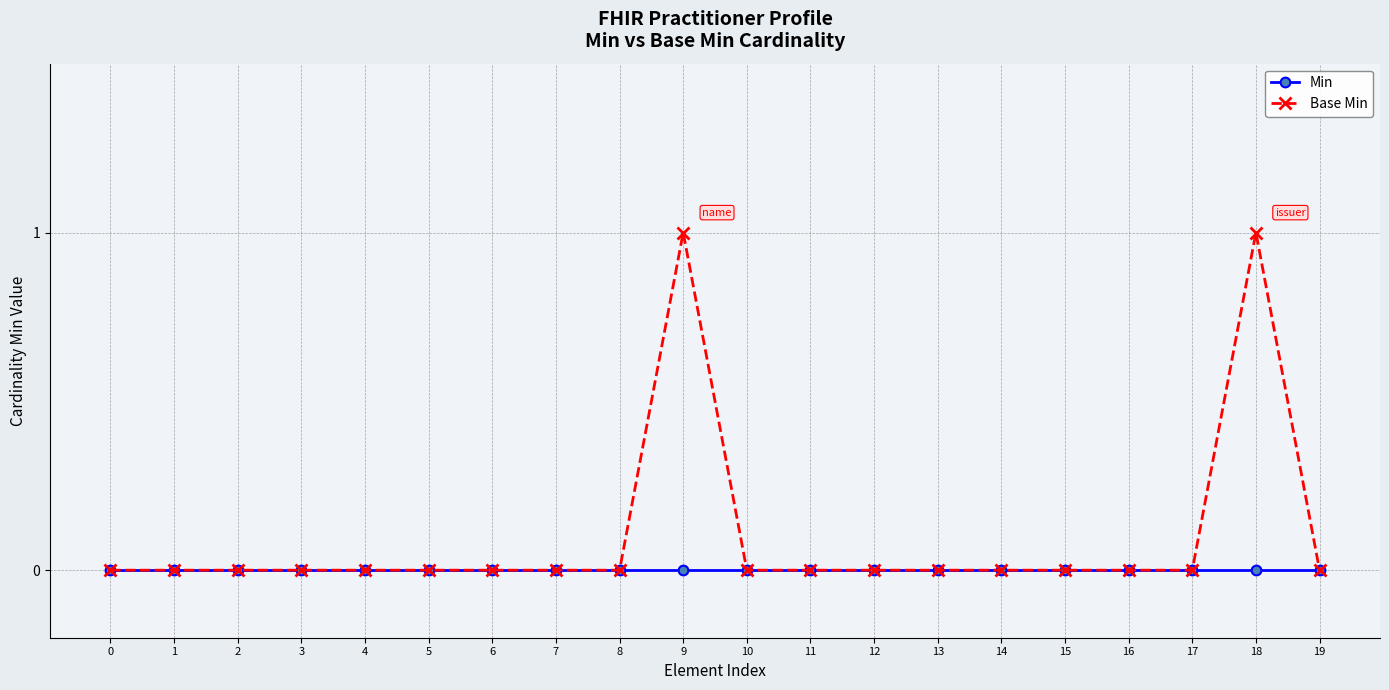

True or false: Base Min has more than 0 points higher than both neighbors.

True